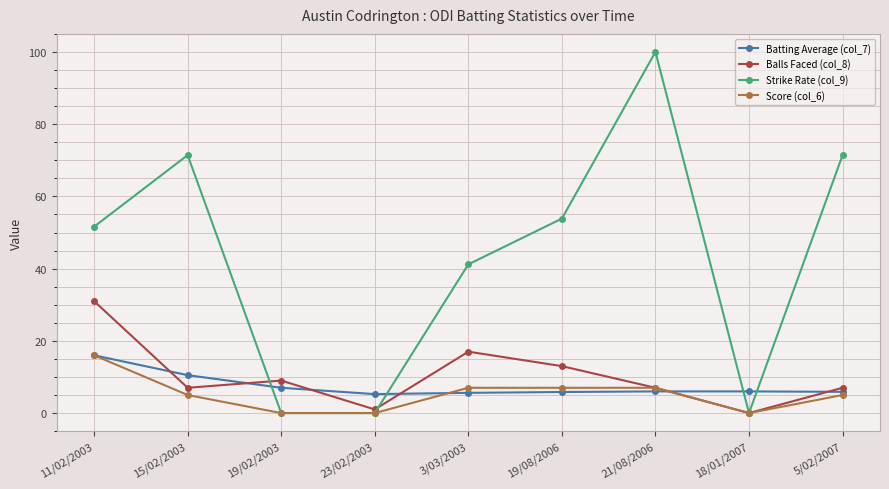

Is it true that Batting Average (col_7) equals 2.3 at 19/02/2003?

False